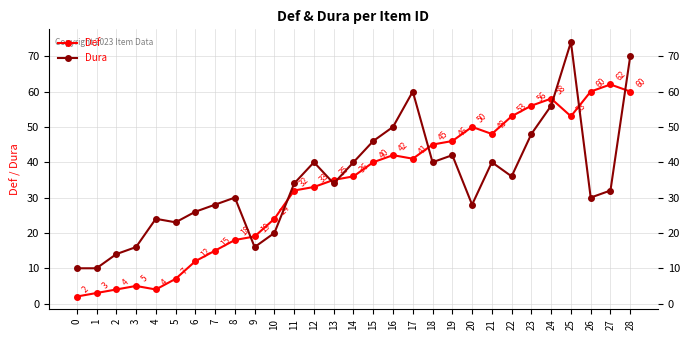

The value of Dura at 21 is 22. True or false?

False